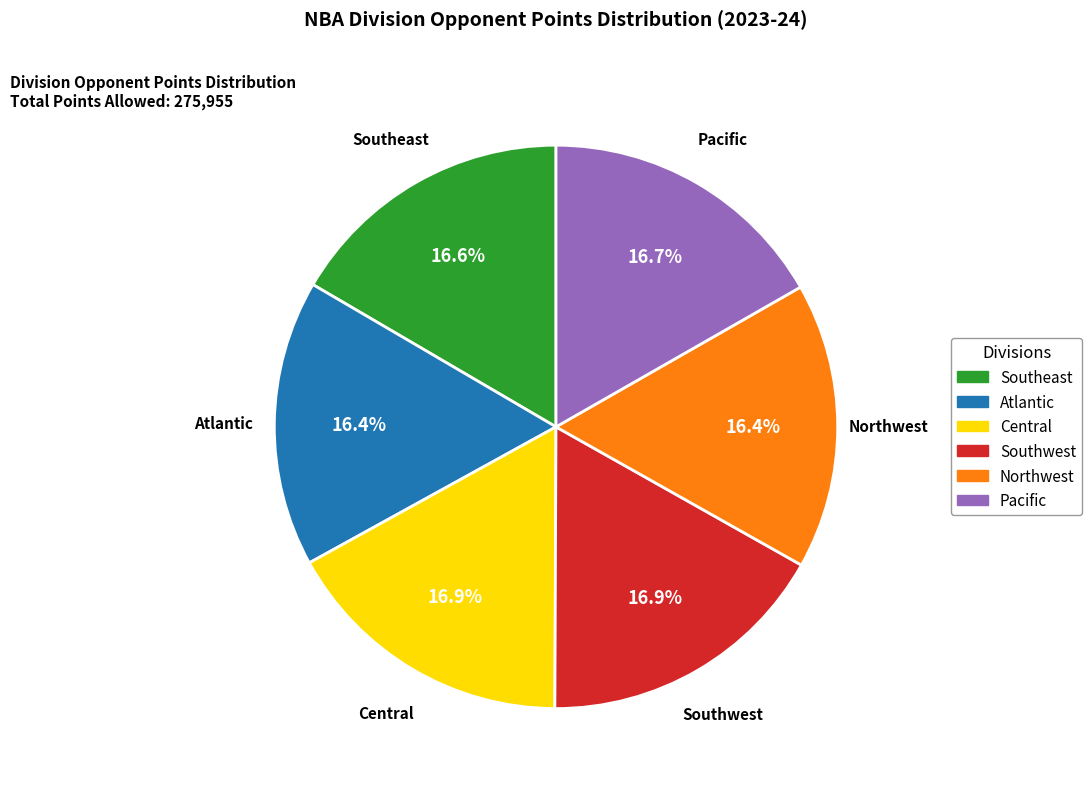

Is there any slice that represents more than half of the pie?

No